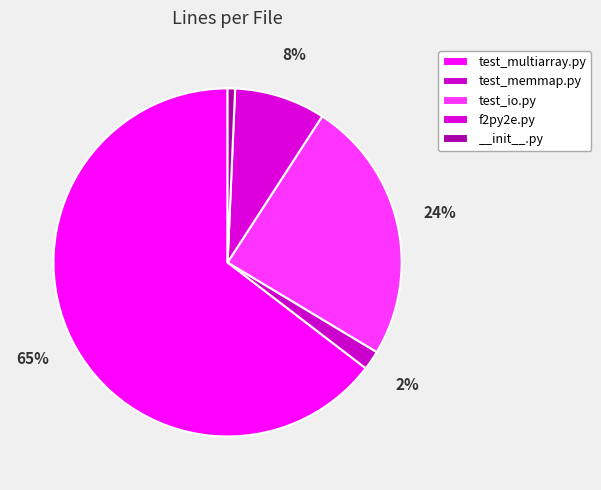

Which slice is the smallest?

__init__.py